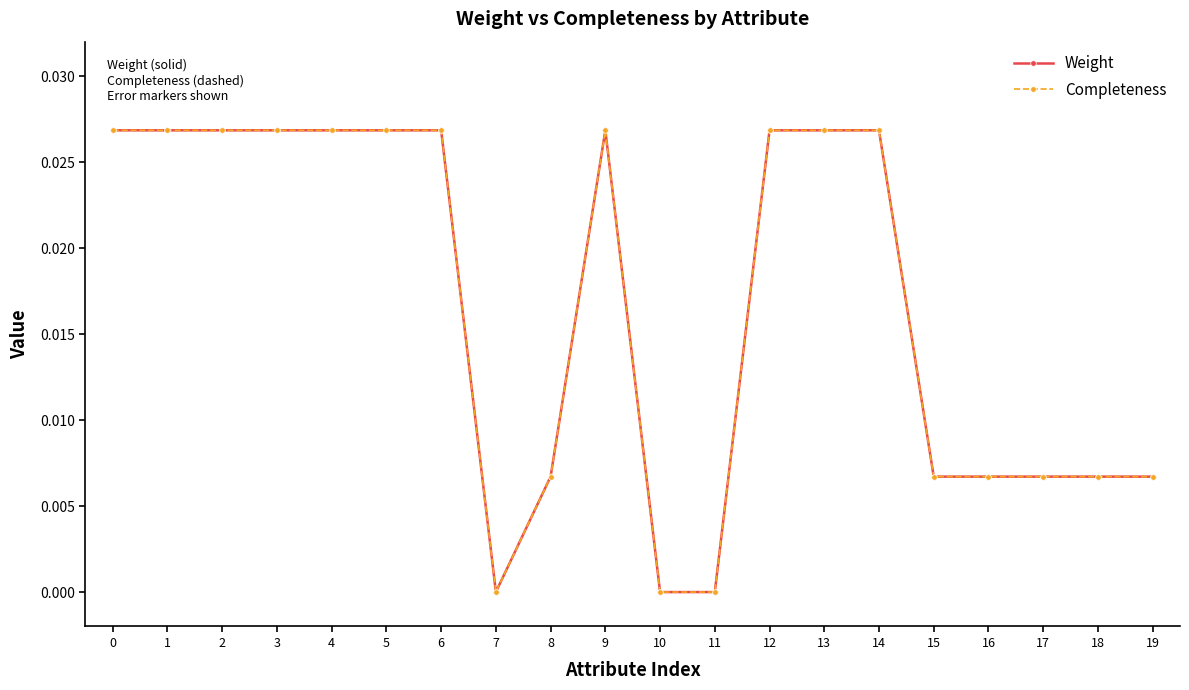

At 7, list the series in order from smallest to largest.

Weight, Completeness